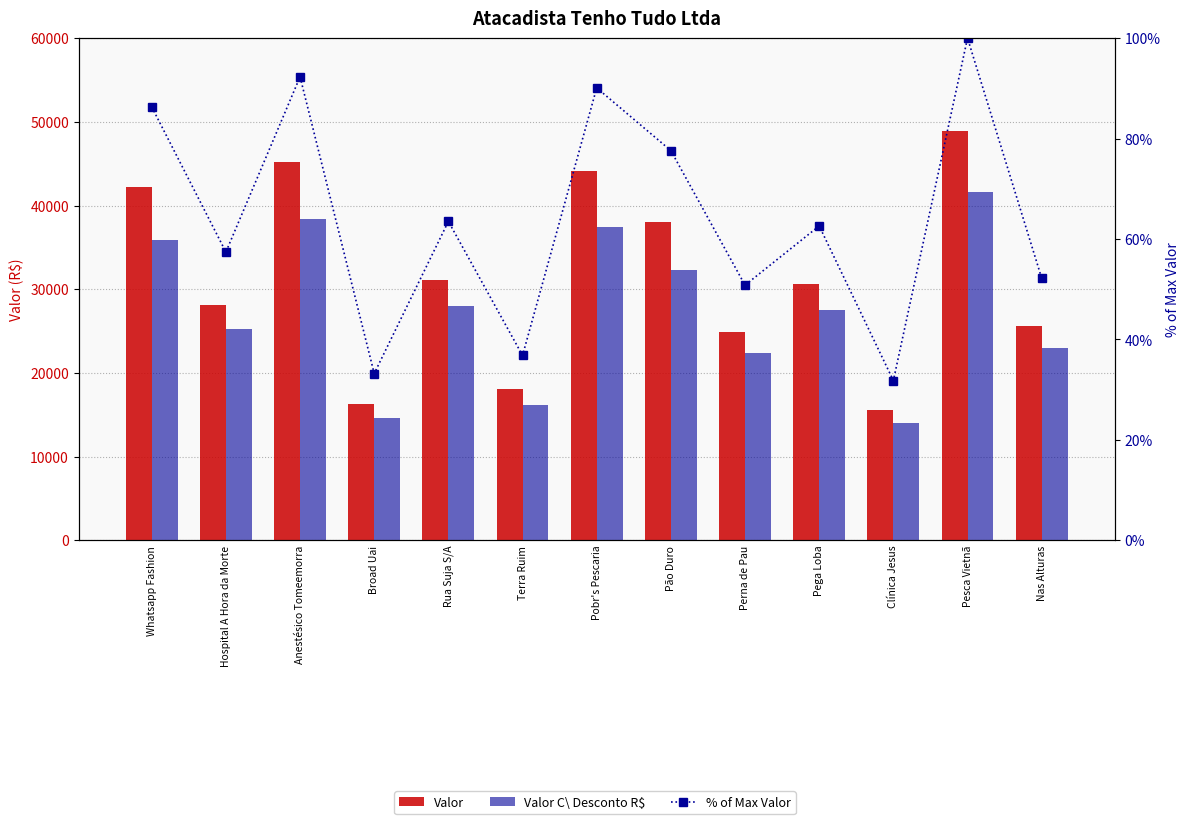

Which series has the widest spread of values?

Valor